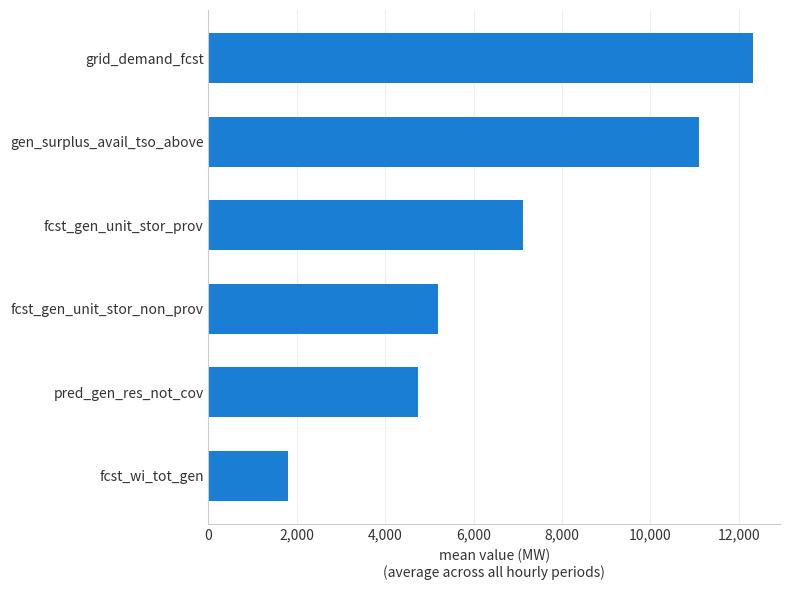

The chart shows a value of 11091.5 at gen_surplus_avail_tso_above. True or false?

True